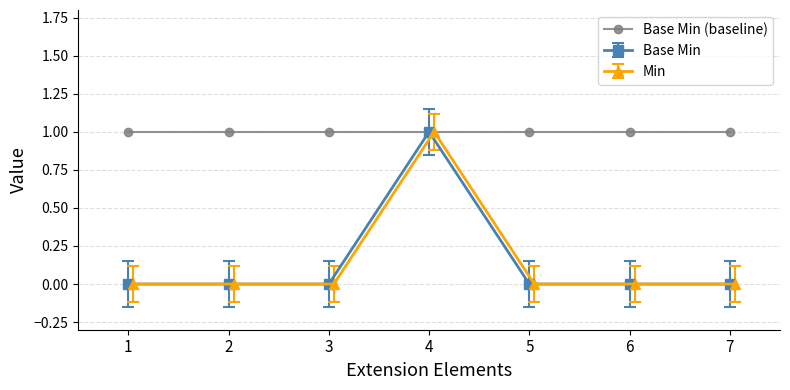

True or false: Base Min (baseline) has a value of 1 at 3.

True